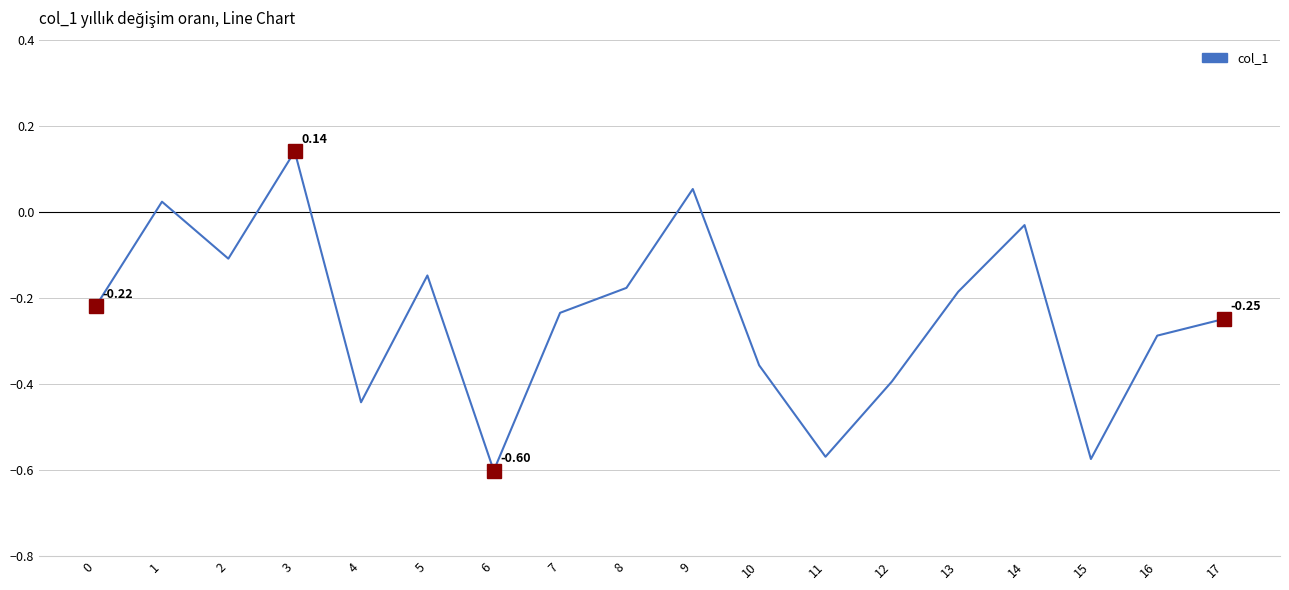

What is the difference between the values at 16 and 9?

0.3